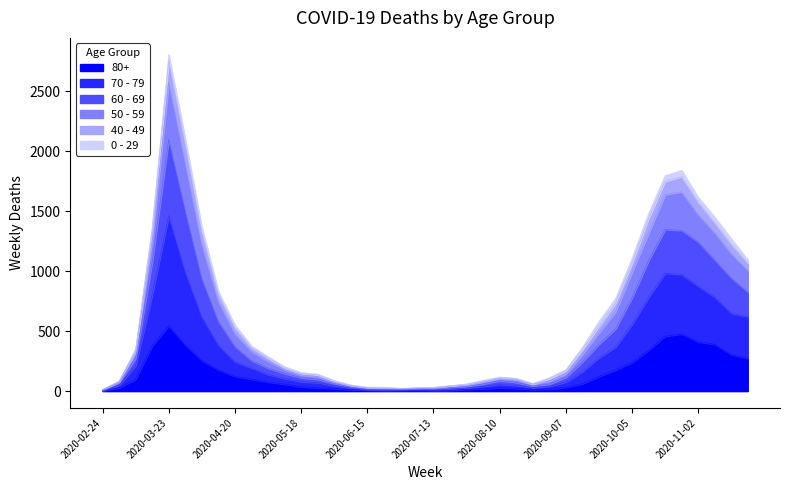

What are all the series names shown in the legend?

80+, 70 - 79, 60 - 69, 50 - 59, 40 - 49, 0 - 29